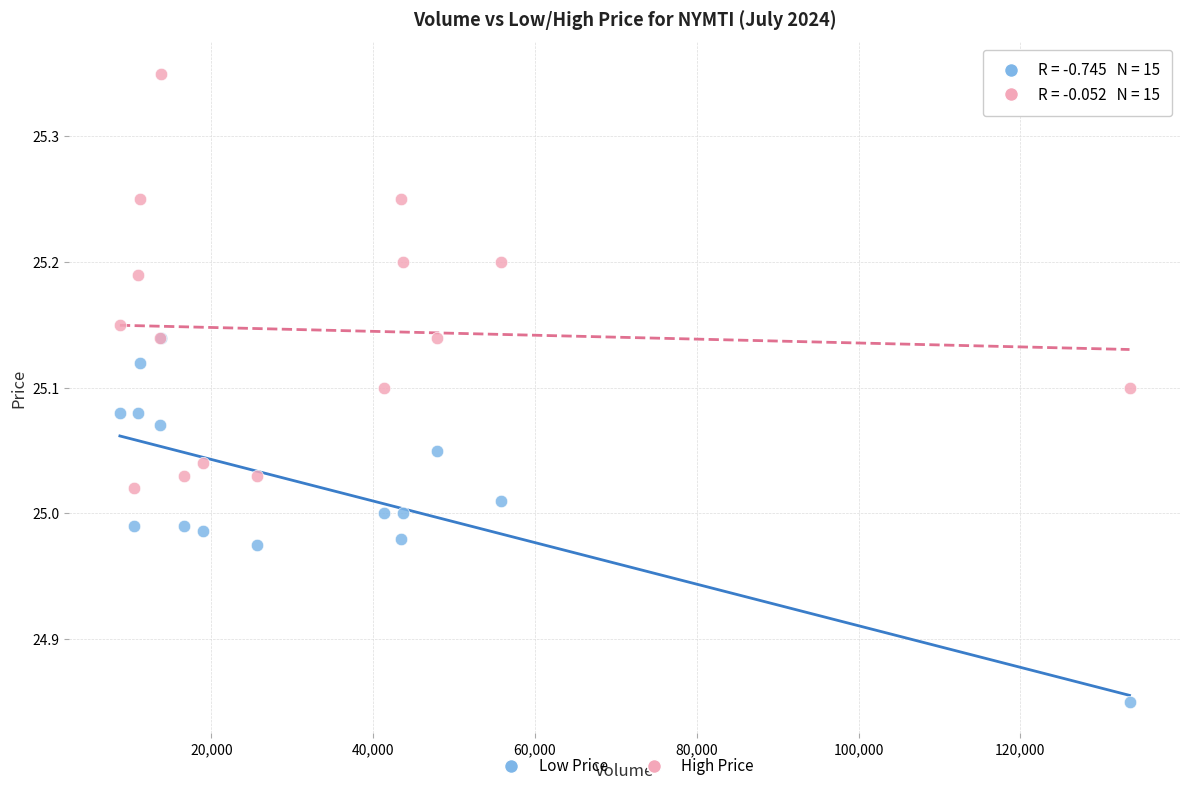

Which series contains the lowest Y value?

Low Price